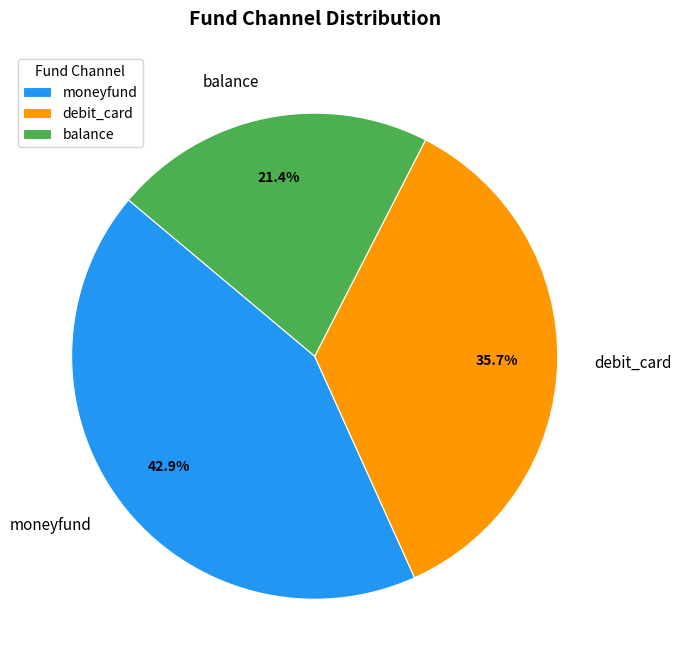

To the nearest percent, what percentage of the pie is debit_card?

36%